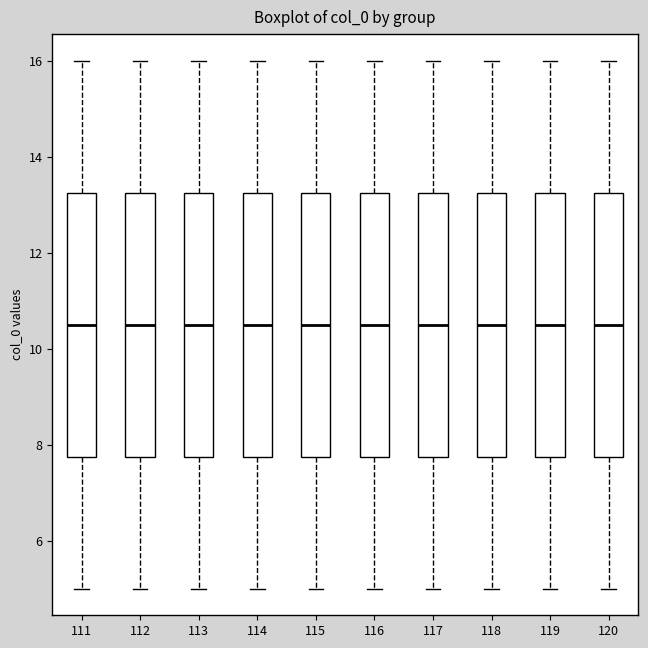

Reading left to right, transcribe this box plot: for each box, give where its median line is, the range the box spans, and where its two whiskers end, as read against the y-axis. The values are not printed on the chart, so give them approximately, as read against the axis.

111: median 10.6, box 7.8 to 13.2, whiskers 5.0 to 16.0
112: median 10.6, box 7.8 to 13.2, whiskers 5.0 to 16.0
113: median 10.6, box 7.8 to 13.2, whiskers 5.0 to 16.0
114: median 10.6, box 7.8 to 13.2, whiskers 5.0 to 16.0
115: median 10.6, box 7.8 to 13.2, whiskers 5.0 to 16.0
116: median 10.6, box 7.8 to 13.2, whiskers 5.0 to 16.0
117: median 10.6, box 7.8 to 13.2, whiskers 5.0 to 16.0
118: median 10.6, box 7.8 to 13.2, whiskers 5.0 to 16.0
119: median 10.6, box 7.8 to 13.2, whiskers 5.0 to 16.0
120: median 10.6, box 7.8 to 13.2, whiskers 5.0 to 16.0